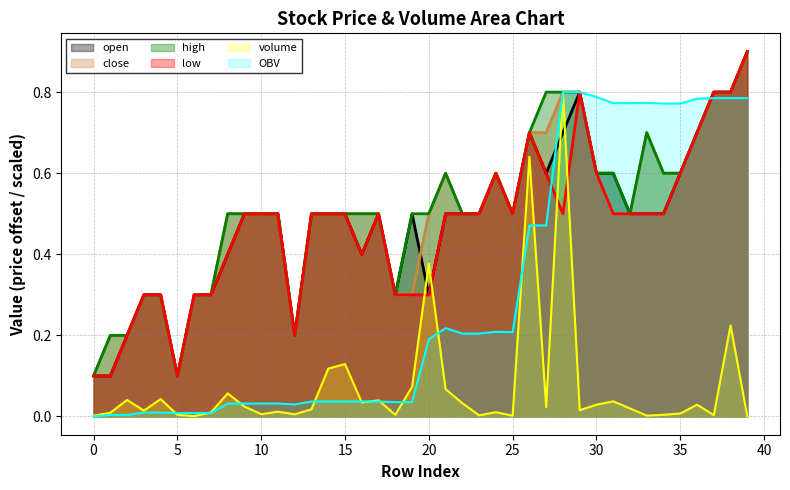

Is it true that high equals 0.5 at 29?

False